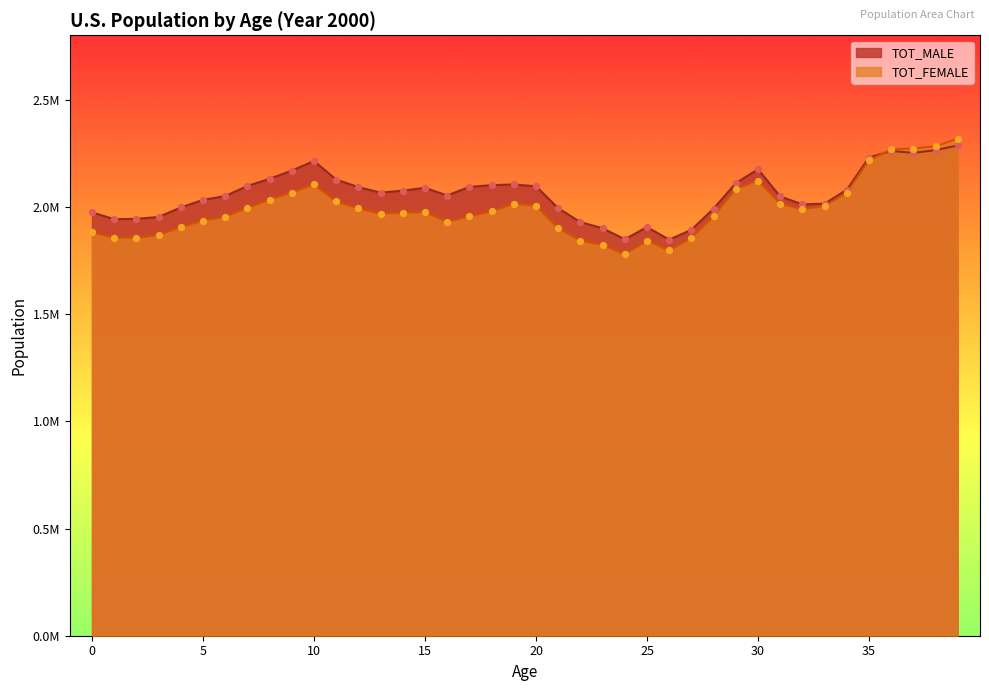

Which series reaches the maximum Y coordinate?

TOT_FEMALE